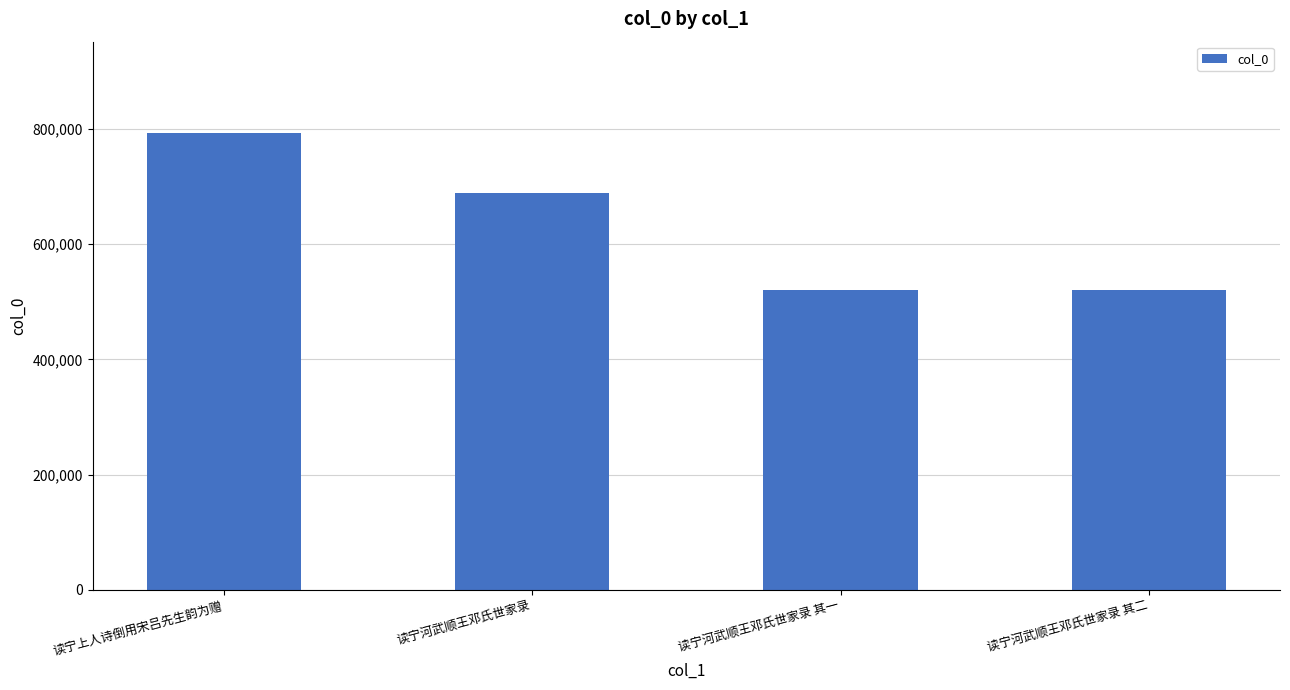

Is it true that the value at 读宁河武顺王邓氏世家录 is 688146?

True